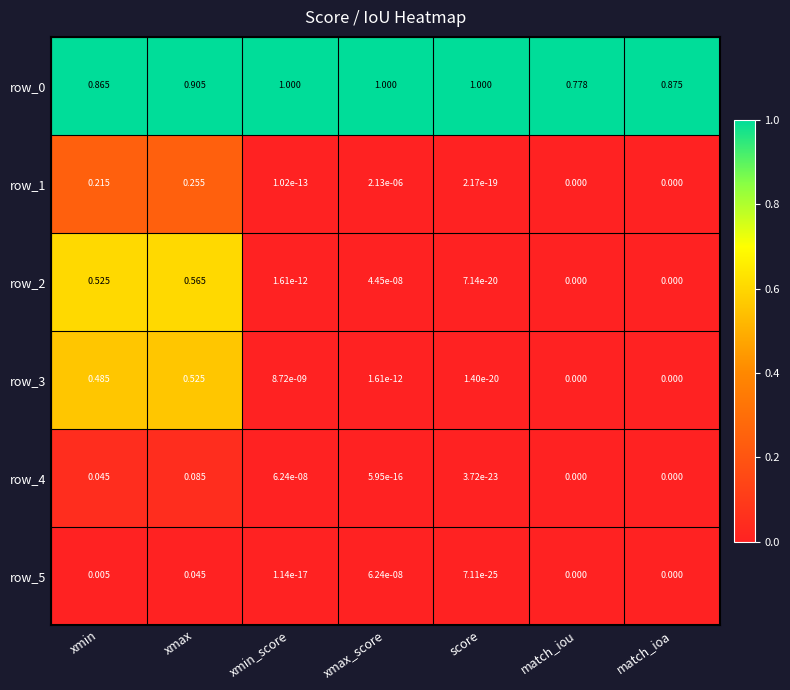

At which category is the sum across all series the highest?

xmax